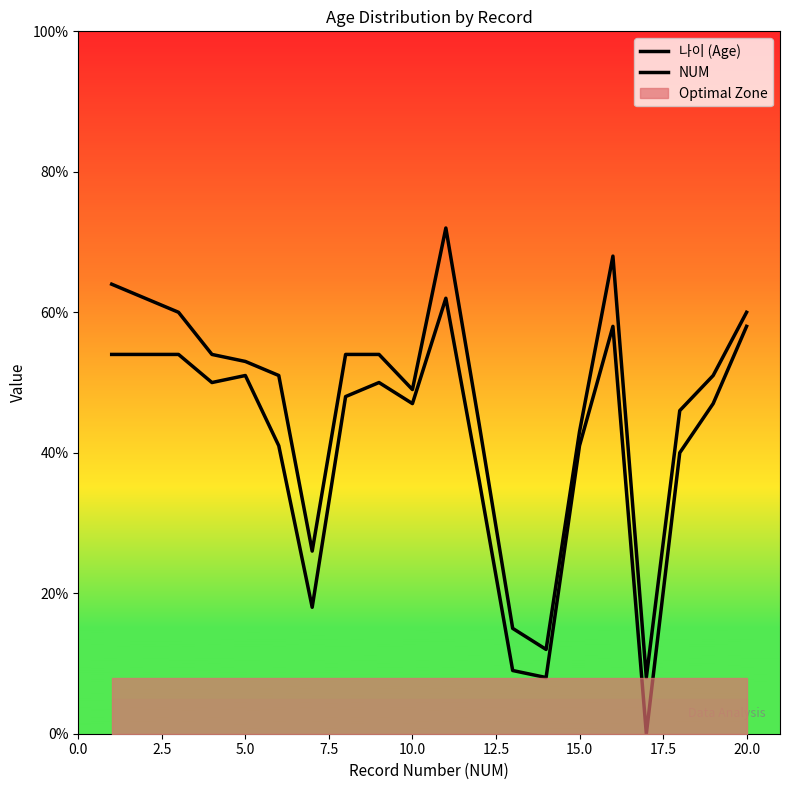

In NUM, how many points are higher than both neighbors (excluding endpoints)?

4